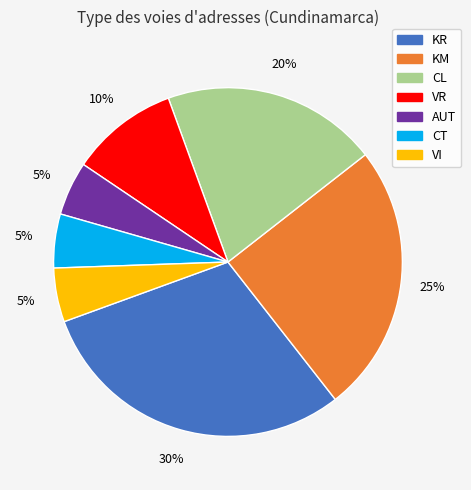

What percentage is the KM slice, to the nearest percent?

25%